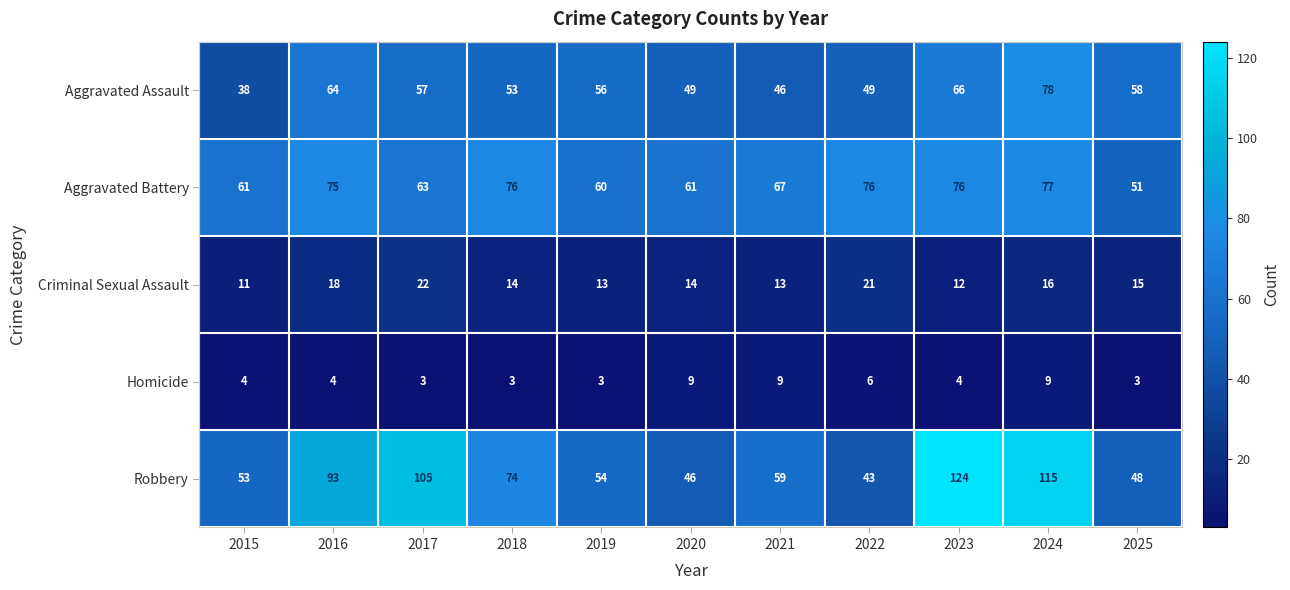

Which series has the largest total across all categories?

Robbery